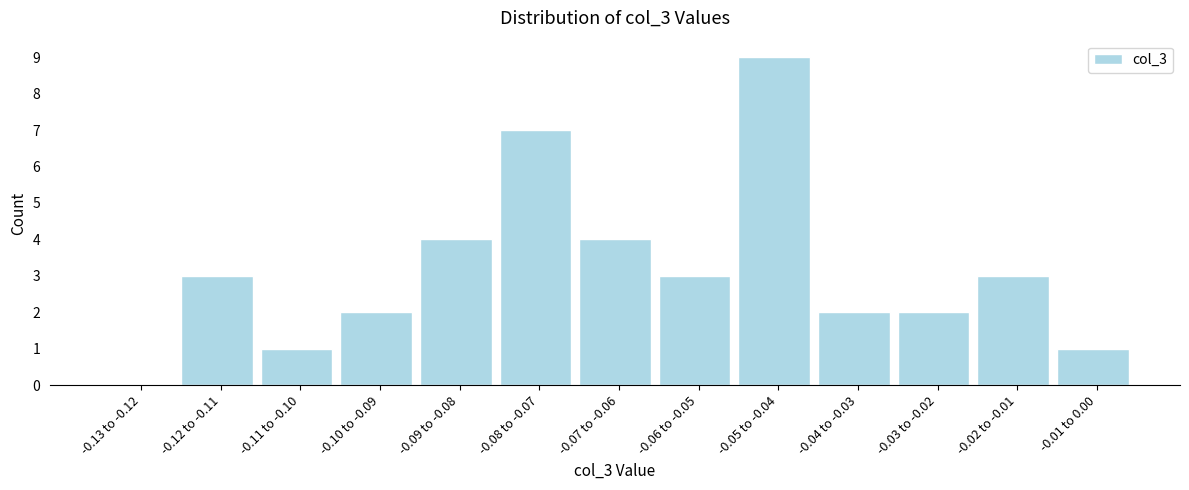

Reading left to right, list all the values displayed in this chart.

-0.13 to -0.12=0	-0.12 to -0.11=3	-0.11 to -0.10=1	-0.10 to -0.09=2	-0.09 to -0.08=4	-0.08 to -0.07=7	-0.07 to -0.06=4	-0.06 to -0.05=3	-0.05 to -0.04=9	-0.04 to -0.03=2	-0.03 to -0.02=2	-0.02 to -0.01=3	-0.01 to 0.00=1